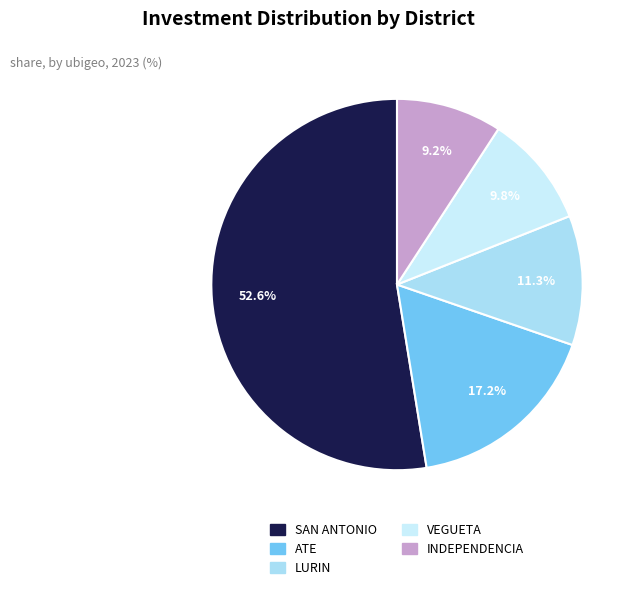

How many segments does this pie chart have?

5